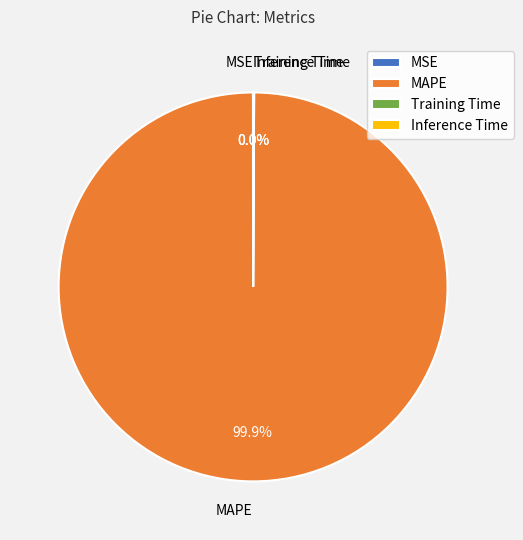

Is there a majority slice in this chart?

Yes